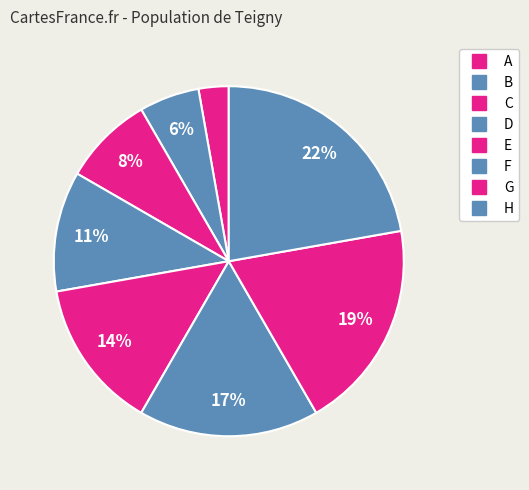

Combined, what portion of the pie is F and E?

30.6%